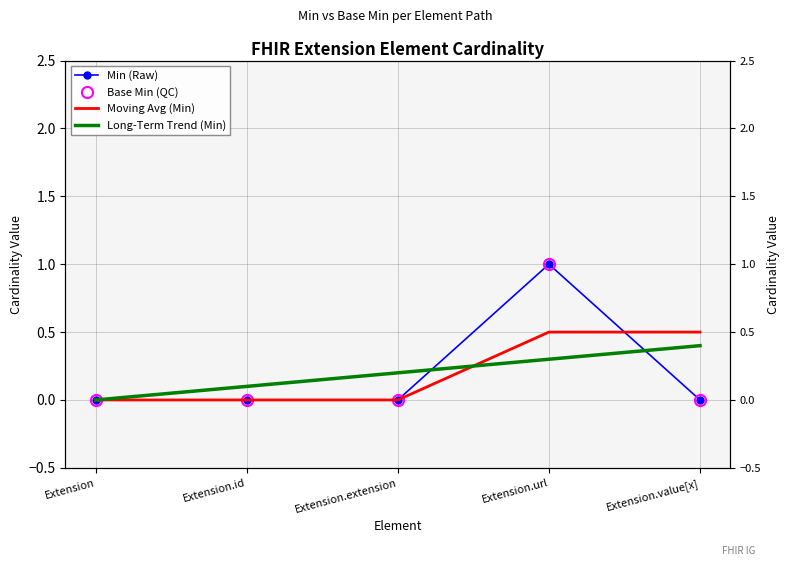

Between Extension.id and Extension.extension, which series saw the biggest shift?

Long-Term Trend (Min)